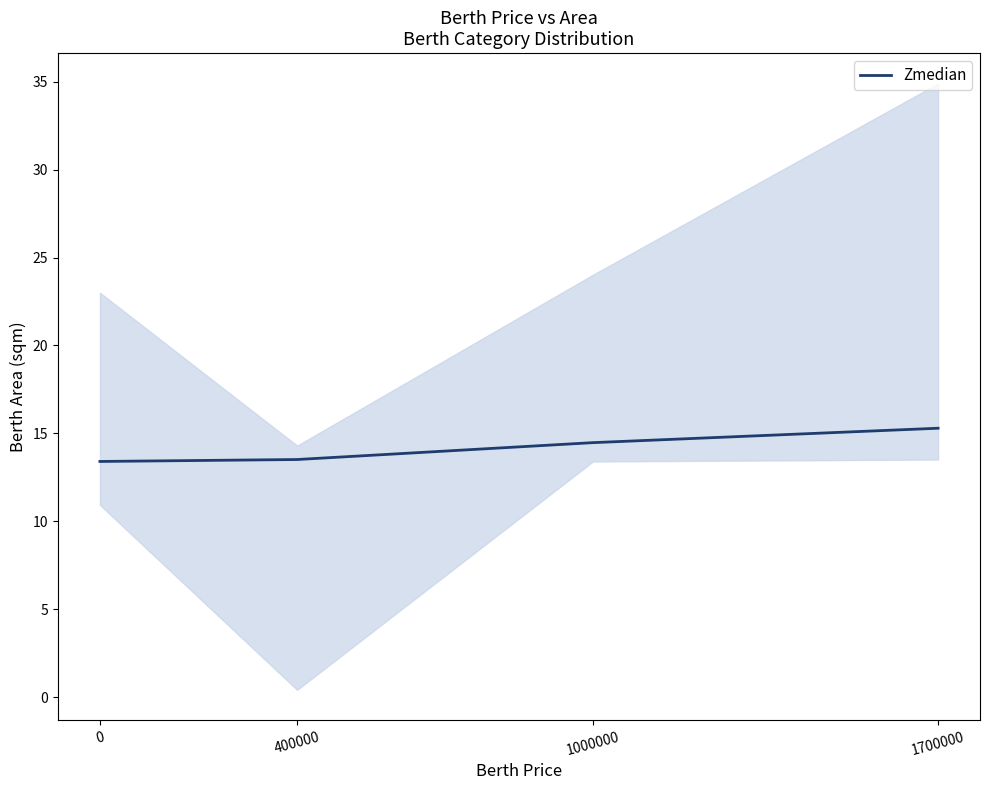

How many data points are less than 14?

2